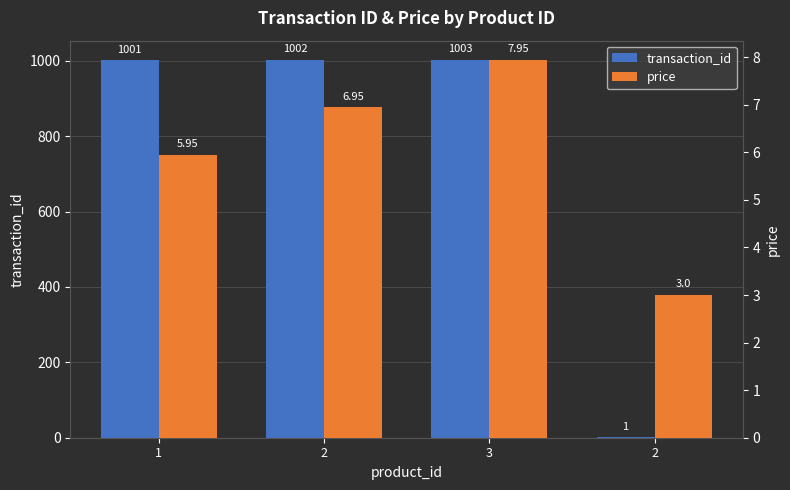

The price series shows 7.0 at 2. True or false?

True